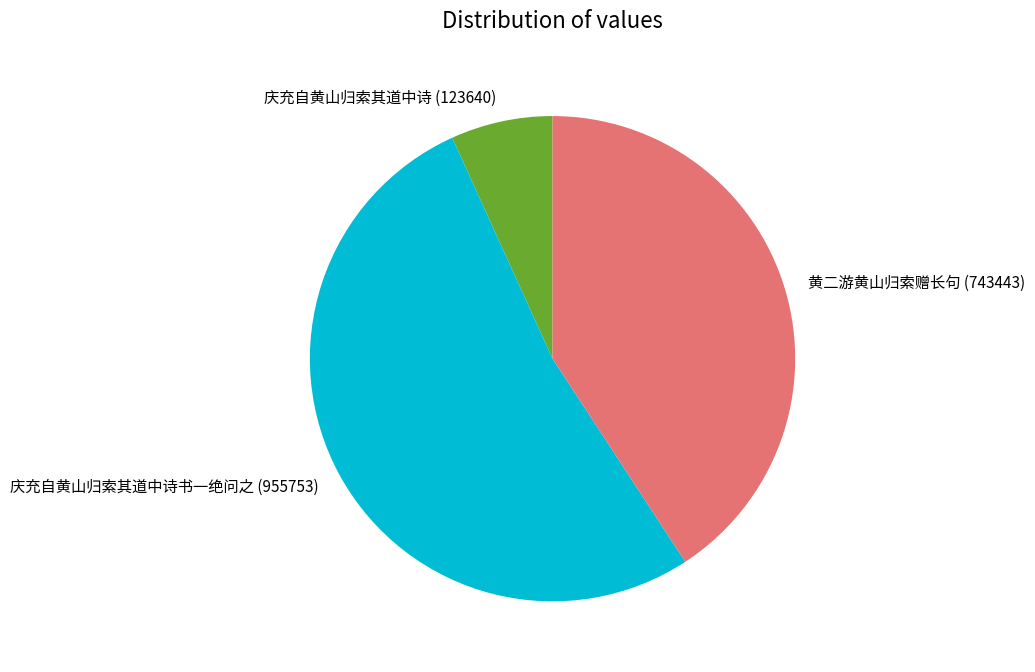

Do 黄二游黄山归索赠长句 and 庆充自黄山归索其道中诗 together represent more than half of the pie?

No